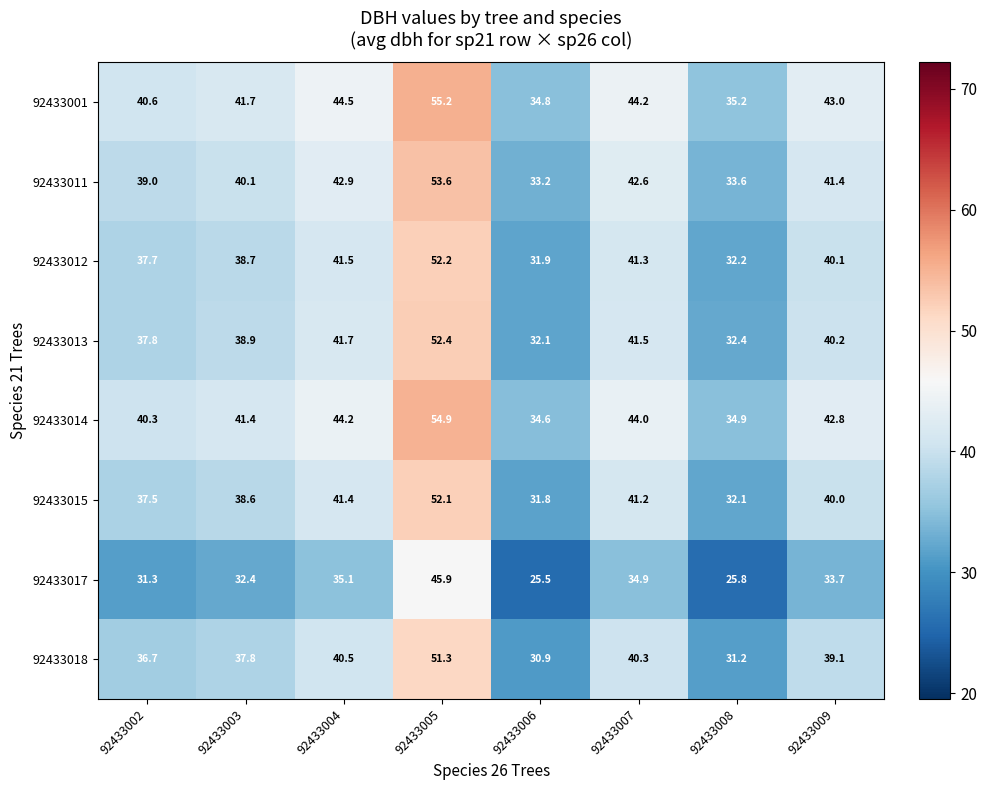

At which label is 92433018 closest to 41?

92433004